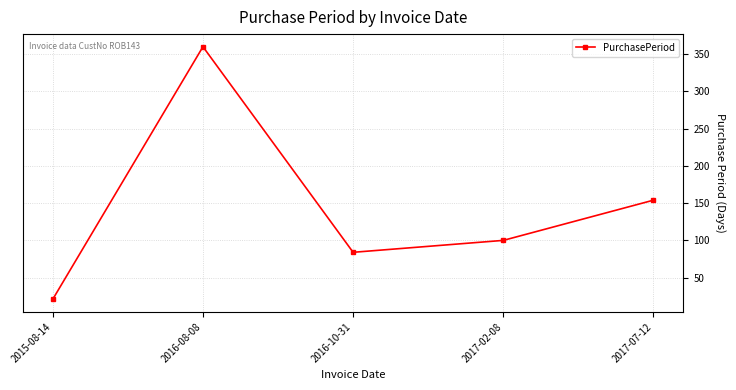

How many lines are shown in the chart?

1